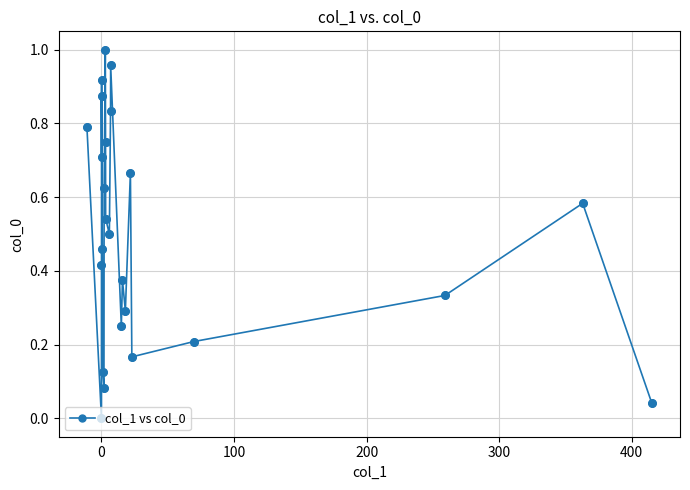

What is the sum of all values?

12.5